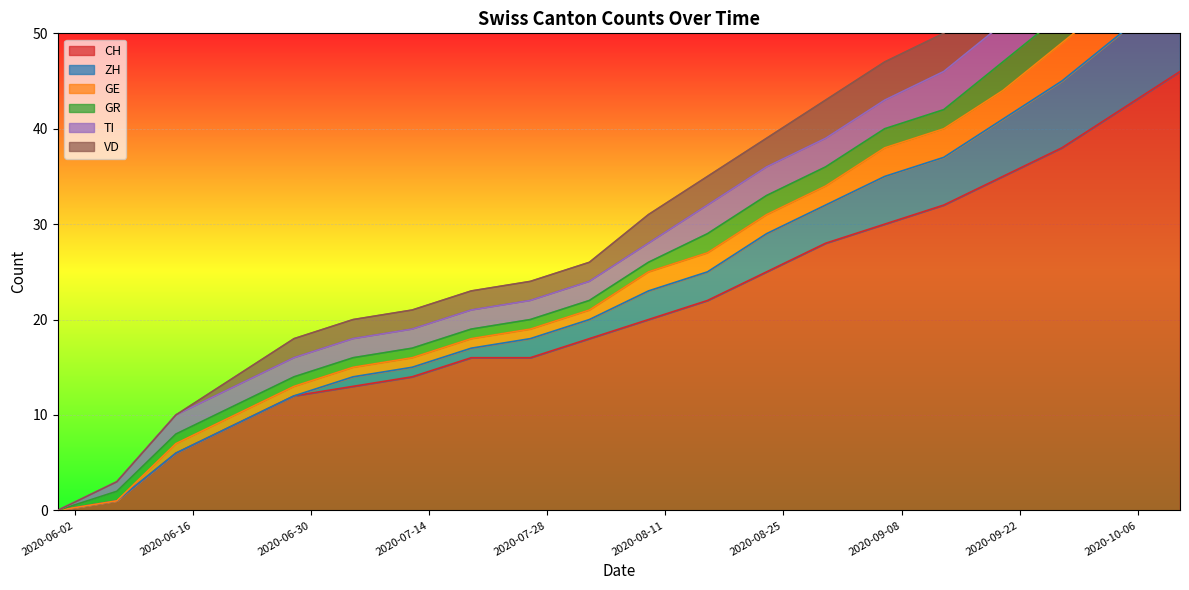

What is the value of the ZH point at the 9th from the left?

20